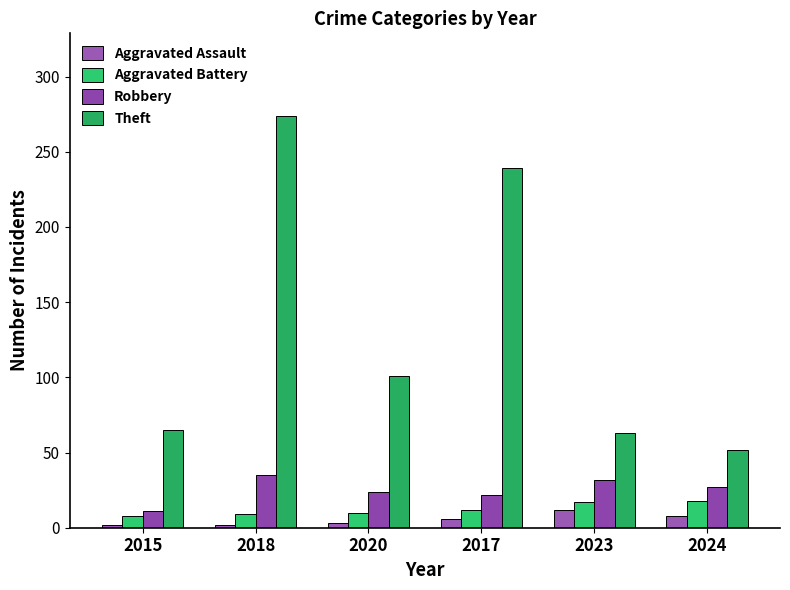

The Aggravated Assault series shows 12 at 2023. True or false?

True